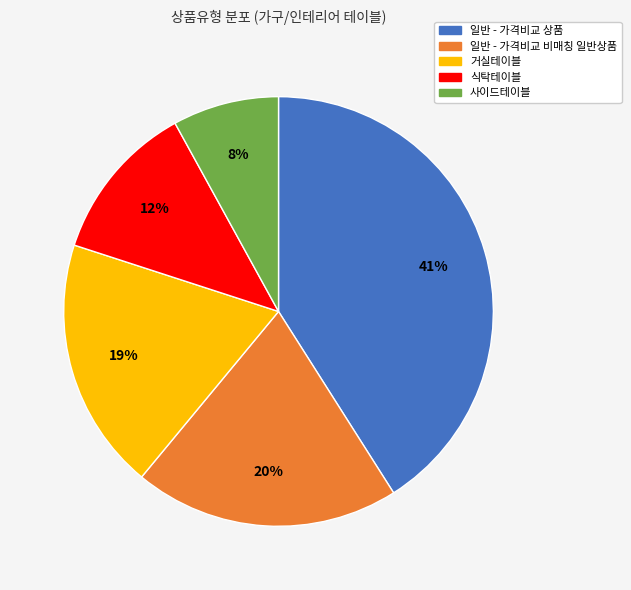

How many slices are in this pie chart?

5